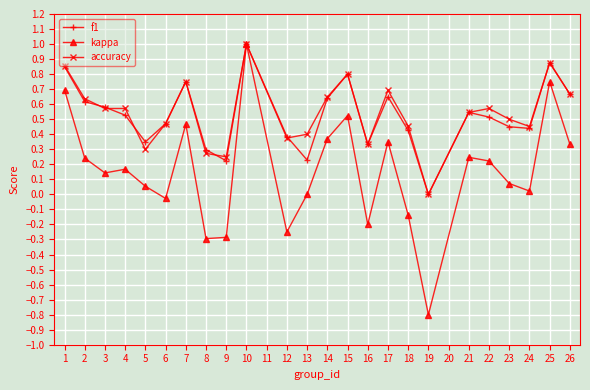

Which category has the highest value across all series?

10